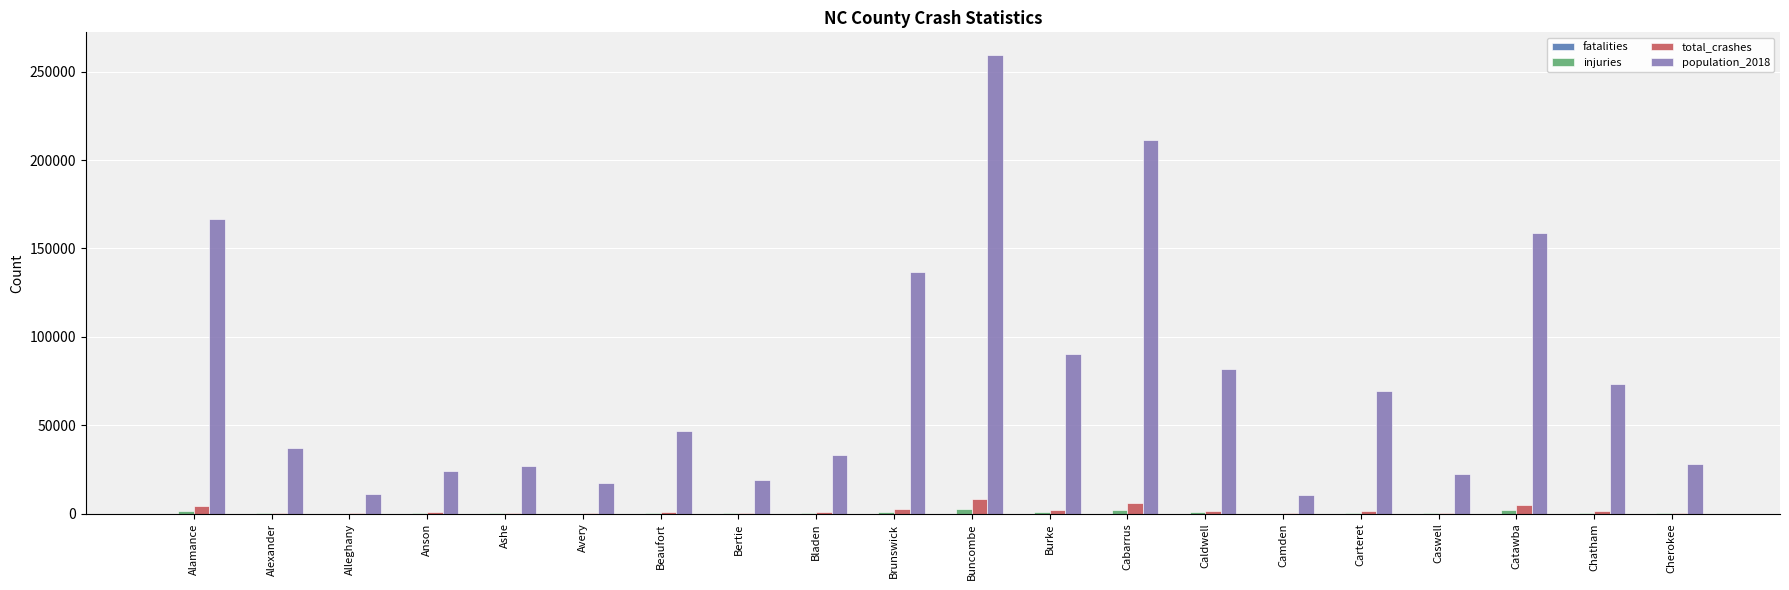

At which category does the chart reach its peak across all series?

Buncombe